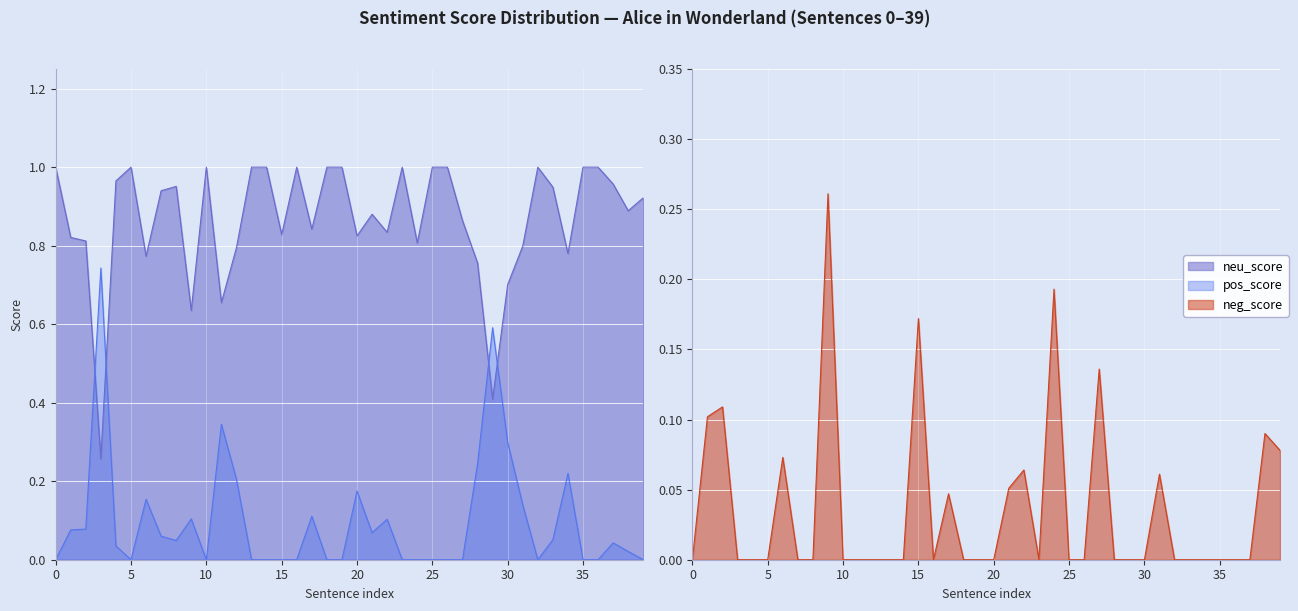

Which series has the largest total across all categories?

neu_score